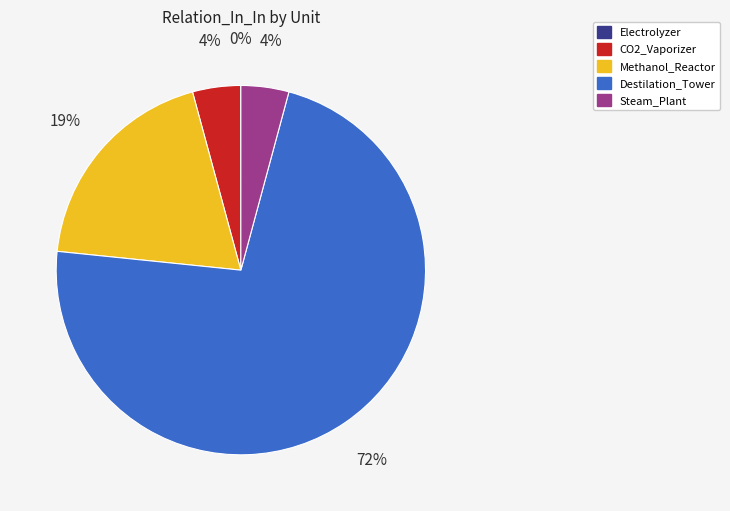

What percentage is the CO2_Vaporizer slice, to the nearest percent?

4%